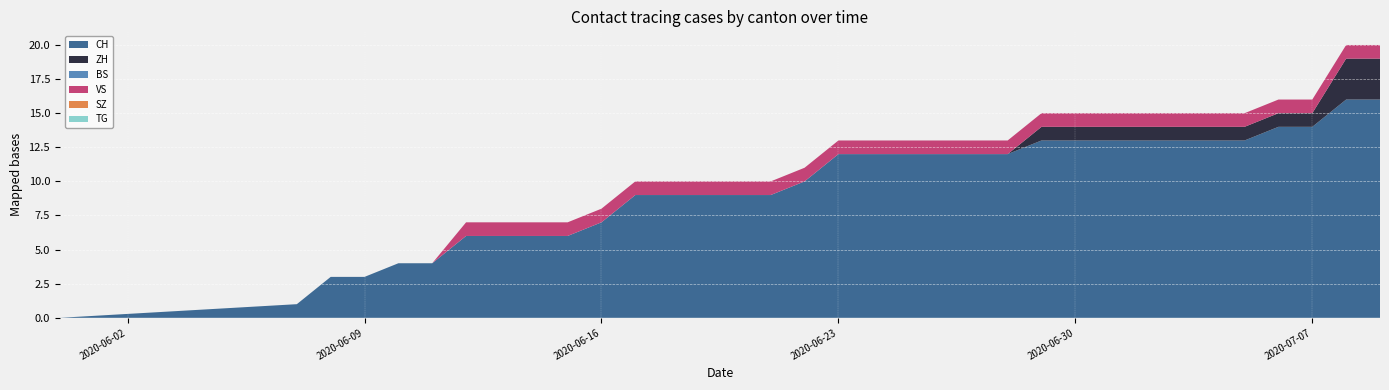

Reading right to left, extract all data points from this chart.

CH: 2020-07-09=16	2020-07-08=16	2020-07-07=14	2020-07-06=14	2020-07-05=13	2020-07-04=13	2020-07-03=13	2020-07-02=13	2020-07-01=13	2020-06-30=13	2020-06-29=13	2020-06-28=12	2020-06-27=12	2020-06-26=12	2020-06-25=12	2020-06-24=12	2020-06-23=12	2020-06-22=10	2020-06-21=9	2020-06-20=9	2020-06-19=9	2020-06-18=9	2020-06-17=9	2020-06-16=7	2020-06-15=6	2020-06-14=6	2020-06-13=6	2020-06-12=6	2020-06-11=4	2020-06-10=4	2020-06-09=3	2020-06-08=3	2020-06-07=1	2020-05-31=0
ZH: 2020-07-09=3	2020-07-08=3	2020-07-07=1	2020-07-06=1	2020-07-05=1	2020-07-04=1	2020-07-03=1	2020-07-02=1	2020-07-01=1	2020-06-30=1	2020-06-29=1	2020-06-28=0	2020-06-27=0	2020-06-26=0	2020-06-25=0	2020-06-24=0	2020-06-23=0	2020-06-22=0	2020-06-21=0	2020-06-20=0	2020-06-19=0	2020-06-18=0	2020-06-17=0	2020-06-16=0	2020-06-15=0	2020-06-14=0	2020-06-13=0	2020-06-12=0	2020-06-11=0	2020-06-10=0	2020-06-09=0	2020-06-08=0	2020-06-07=0	2020-05-31=0
BS: 2020-07-09=0	2020-07-08=0	2020-07-07=0	2020-07-06=0	2020-07-05=0	2020-07-04=0	2020-07-03=0	2020-07-02=0	2020-07-01=0	2020-06-30=0	2020-06-29=0	2020-06-28=0	2020-06-27=0	2020-06-26=0	2020-06-25=0	2020-06-24=0	2020-06-23=0	2020-06-22=0	2020-06-21=0	2020-06-20=0	2020-06-19=0	2020-06-18=0	2020-06-17=0	2020-06-16=0	2020-06-15=0	2020-06-14=0	2020-06-13=0	2020-06-12=0	2020-06-11=0	2020-06-10=0	2020-06-09=0	2020-06-08=0	2020-06-07=0	2020-05-31=0
VS: 2020-07-09=1	2020-07-08=1	2020-07-07=1	2020-07-06=1	2020-07-05=1	2020-07-04=1	2020-07-03=1	2020-07-02=1	2020-07-01=1	2020-06-30=1	2020-06-29=1	2020-06-28=1	2020-06-27=1	2020-06-26=1	2020-06-25=1	2020-06-24=1	2020-06-23=1	2020-06-22=1	2020-06-21=1	2020-06-20=1	2020-06-19=1	2020-06-18=1	2020-06-17=1	2020-06-16=1	2020-06-15=1	2020-06-14=1	2020-06-13=1	2020-06-12=1	2020-06-11=0	2020-06-10=0	2020-06-09=0	2020-06-08=0	2020-06-07=0	2020-05-31=0
SZ: 2020-07-09=0	2020-07-08=0	2020-07-07=0	2020-07-06=0	2020-07-05=0	2020-07-04=0	2020-07-03=0	2020-07-02=0	2020-07-01=0	2020-06-30=0	2020-06-29=0	2020-06-28=0	2020-06-27=0	2020-06-26=0	2020-06-25=0	2020-06-24=0	2020-06-23=0	2020-06-22=0	2020-06-21=0	2020-06-20=0	2020-06-19=0	2020-06-18=0	2020-06-17=0	2020-06-16=0	2020-06-15=0	2020-06-14=0	2020-06-13=0	2020-06-12=0	2020-06-11=0	2020-06-10=0	2020-06-09=0	2020-06-08=0	2020-06-07=0	2020-05-31=0
TG: 2020-07-09=0	2020-07-08=0	2020-07-07=0	2020-07-06=0	2020-07-05=0	2020-07-04=0	2020-07-03=0	2020-07-02=0	2020-07-01=0	2020-06-30=0	2020-06-29=0	2020-06-28=0	2020-06-27=0	2020-06-26=0	2020-06-25=0	2020-06-24=0	2020-06-23=0	2020-06-22=0	2020-06-21=0	2020-06-20=0	2020-06-19=0	2020-06-18=0	2020-06-17=0	2020-06-16=0	2020-06-15=0	2020-06-14=0	2020-06-13=0	2020-06-12=0	2020-06-11=0	2020-06-10=0	2020-06-09=0	2020-06-08=0	2020-06-07=0	2020-05-31=0